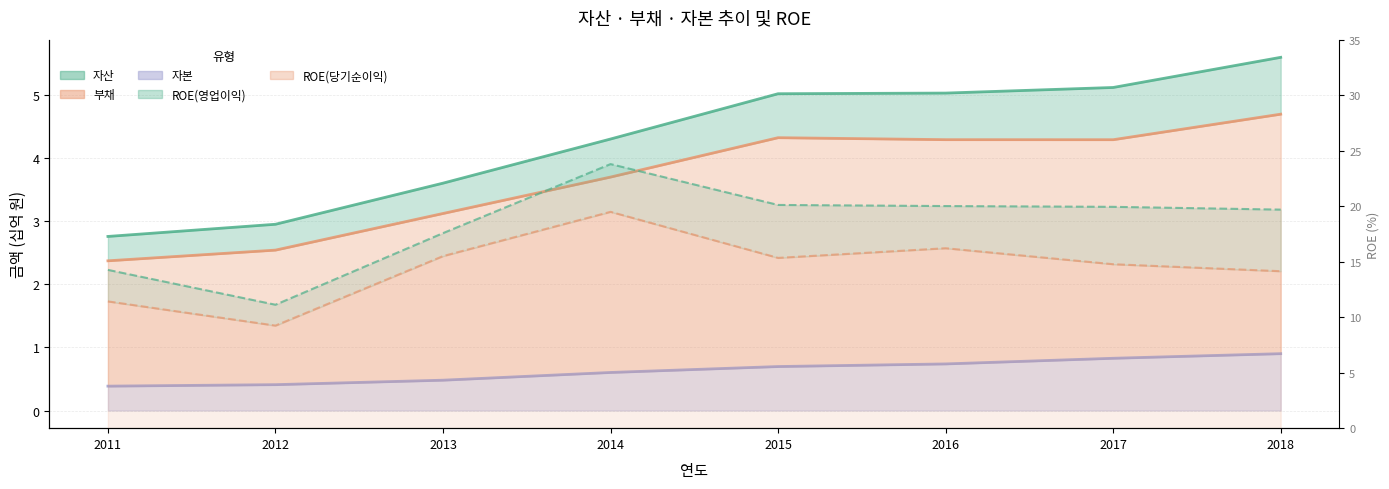

Which category has the lowest value in the 자산 series?

2011